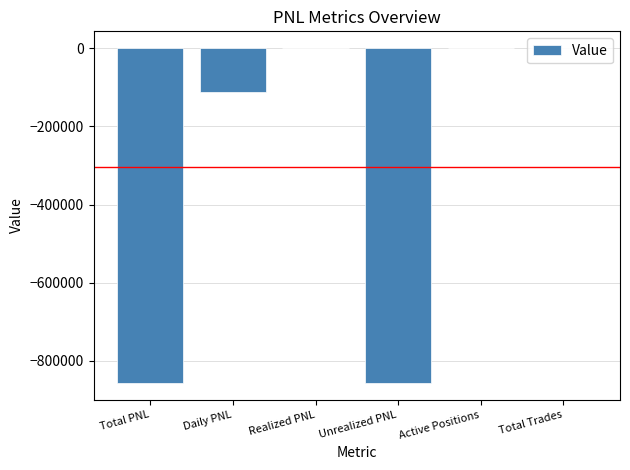

At which label is the value closest to -428116?

Daily PNL